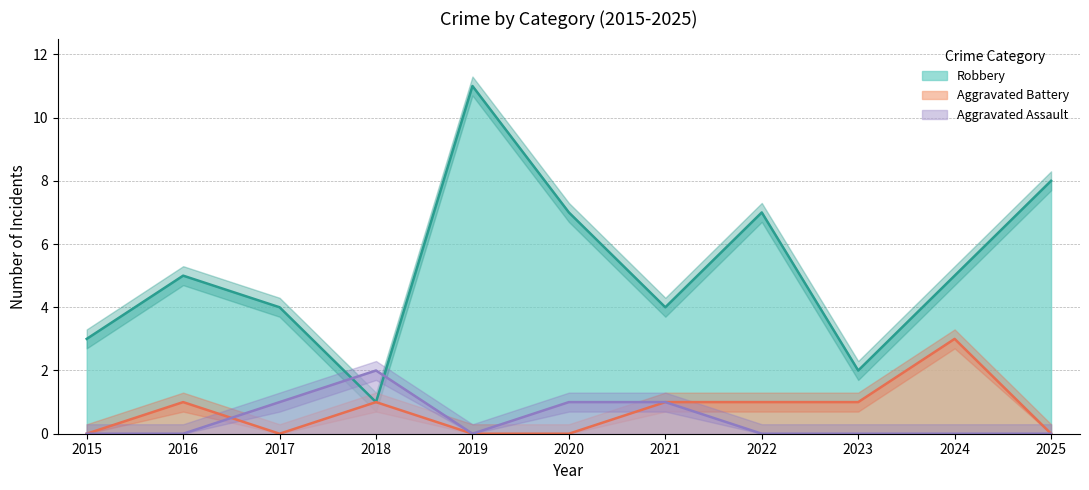

Is the value of Robbery at 2020 greater than the value of Aggravated Battery at 2018?

Yes